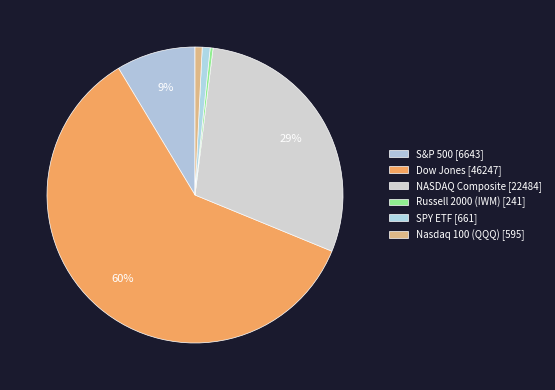

What is the largest slice in the pie chart?

Dow Jones